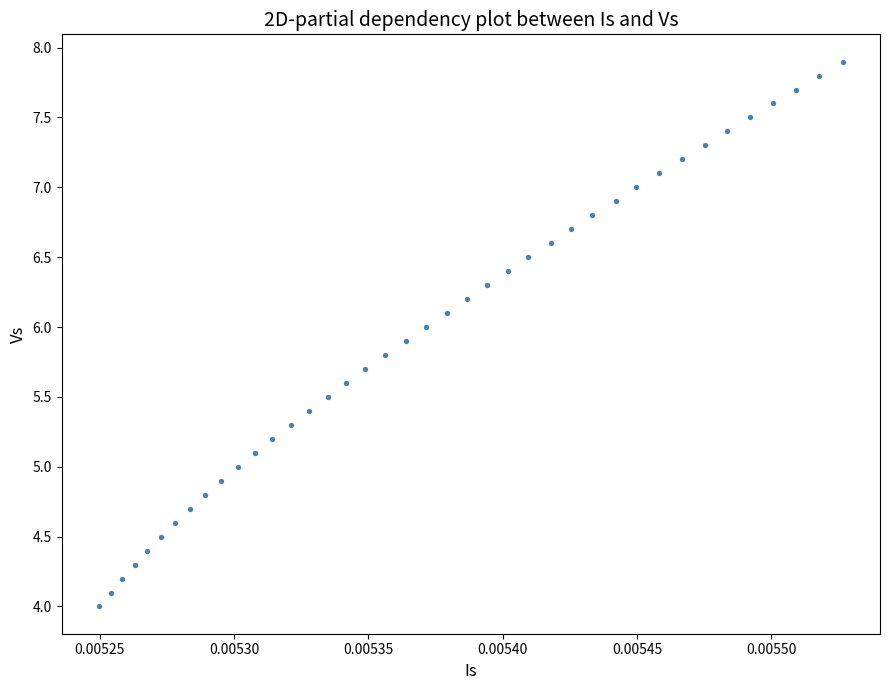

What is the range of Y values (max minus min)?

3.9